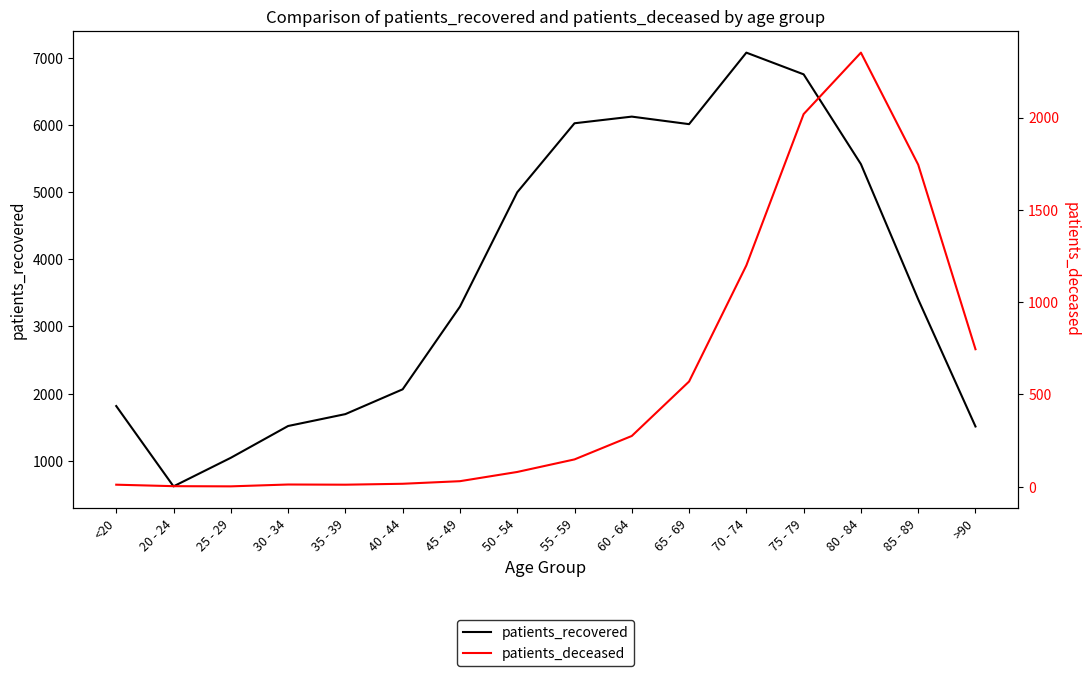

Which category has the lowest value in the patients_deceased series?

25 - 29